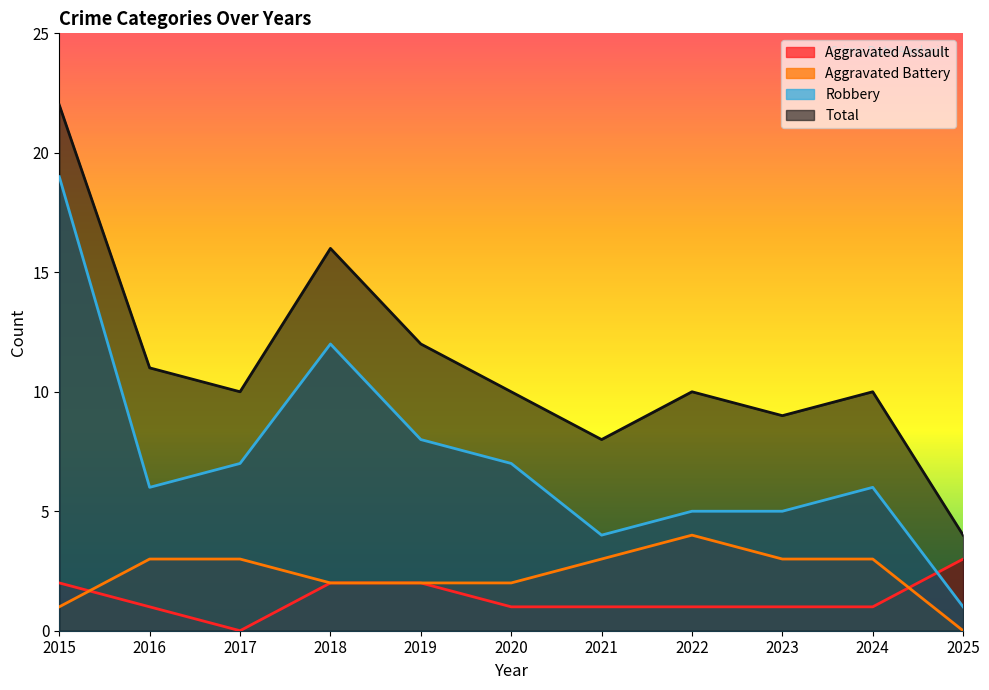

Is the value of Aggravated Battery at 2023 greater than the value of Robbery at 2016?

No